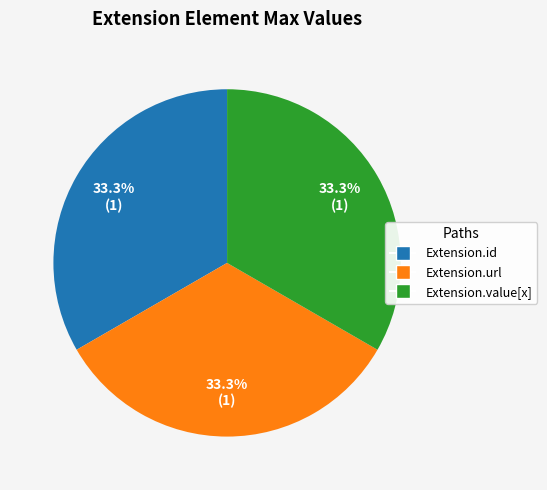

Does any single category account for the majority?

No